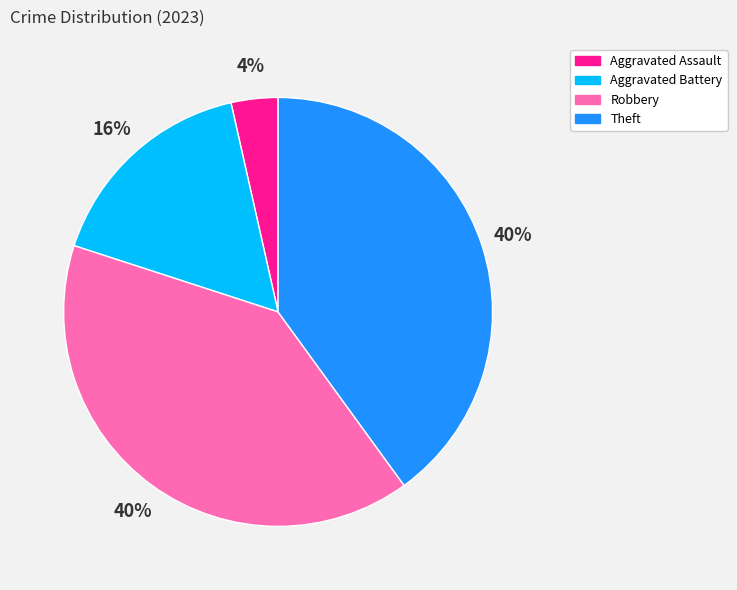

What is the smallest slice in the pie chart?

Aggravated Assault